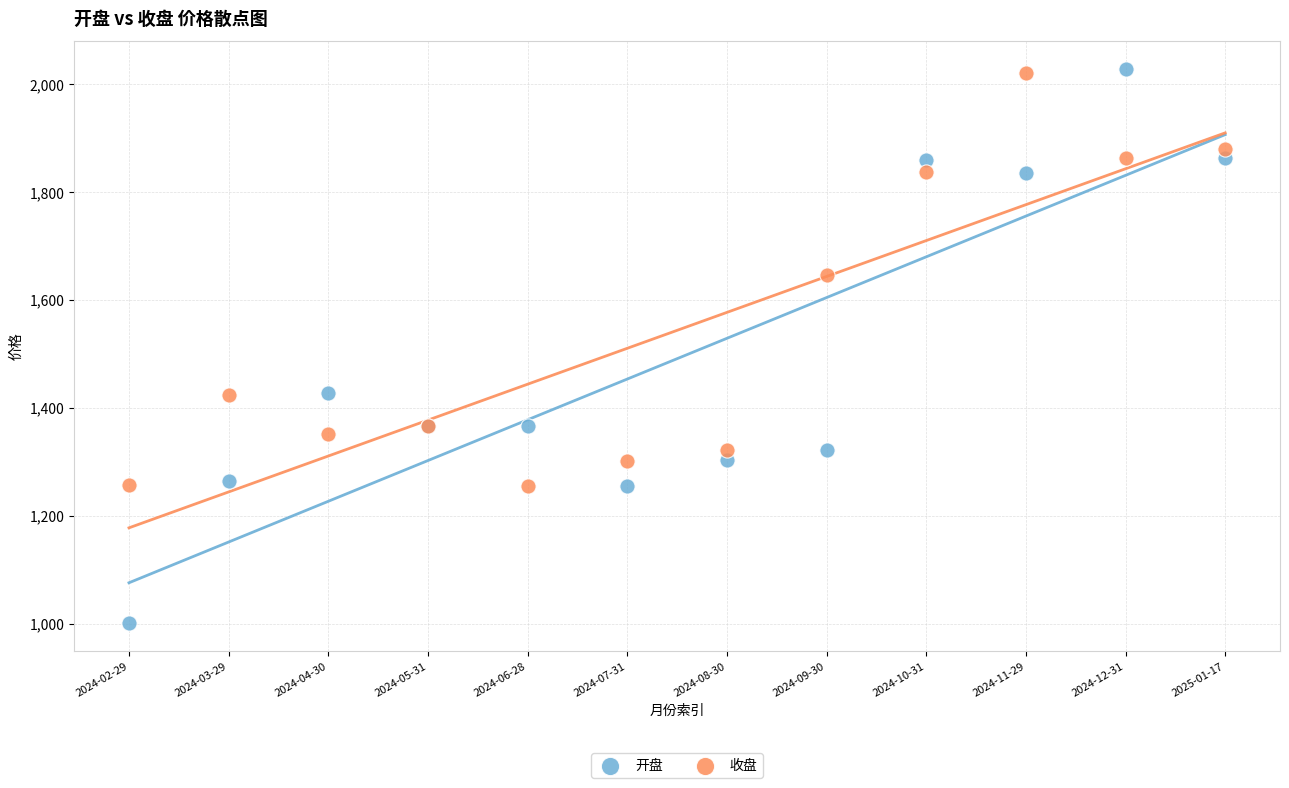

Which series reaches the minimum Y coordinate?

开盘